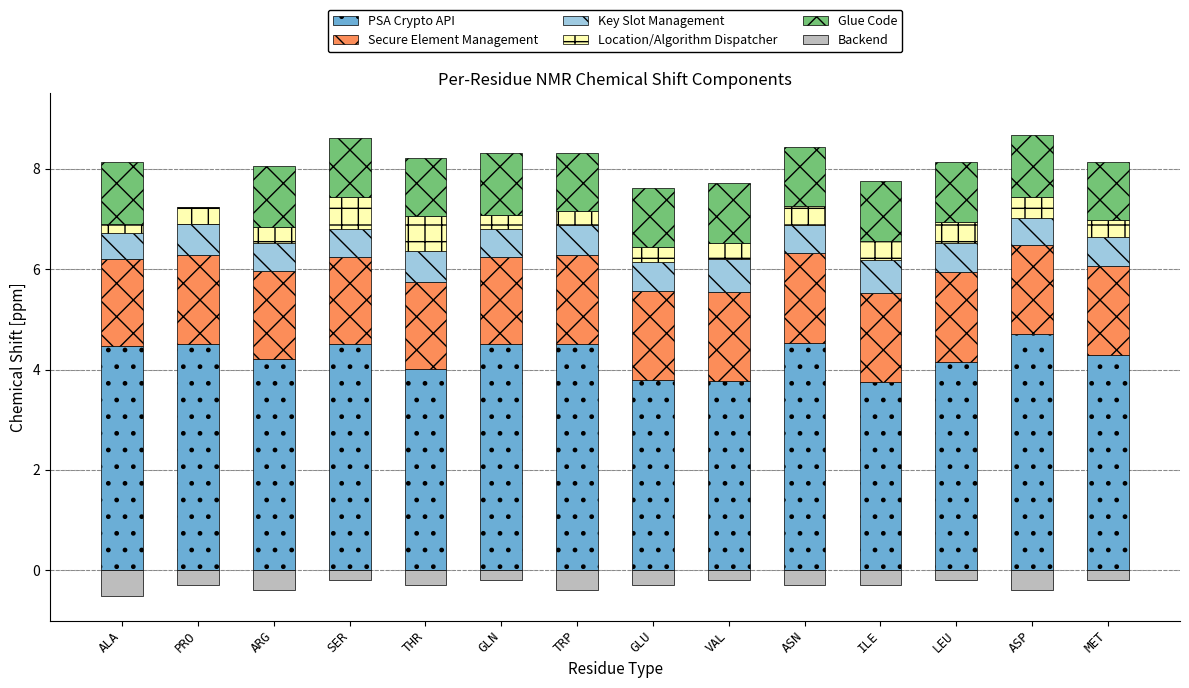

What is the label of the 5th bar from the left?

THR